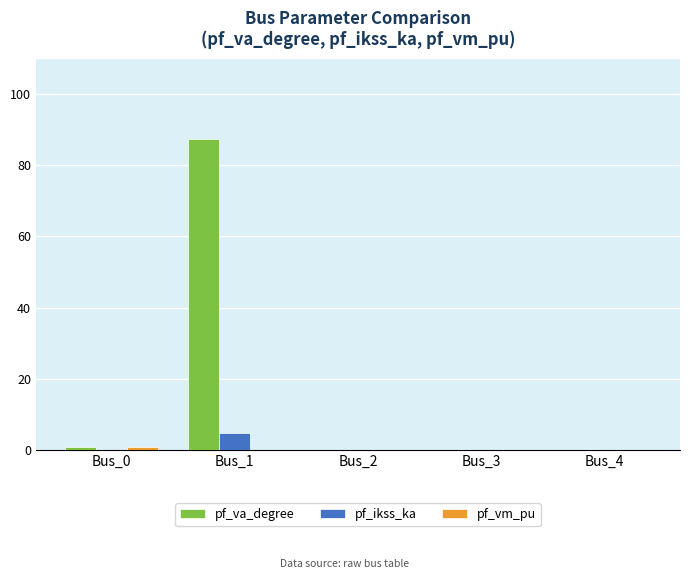

At which category is the sum across all series the highest?

Bus_1